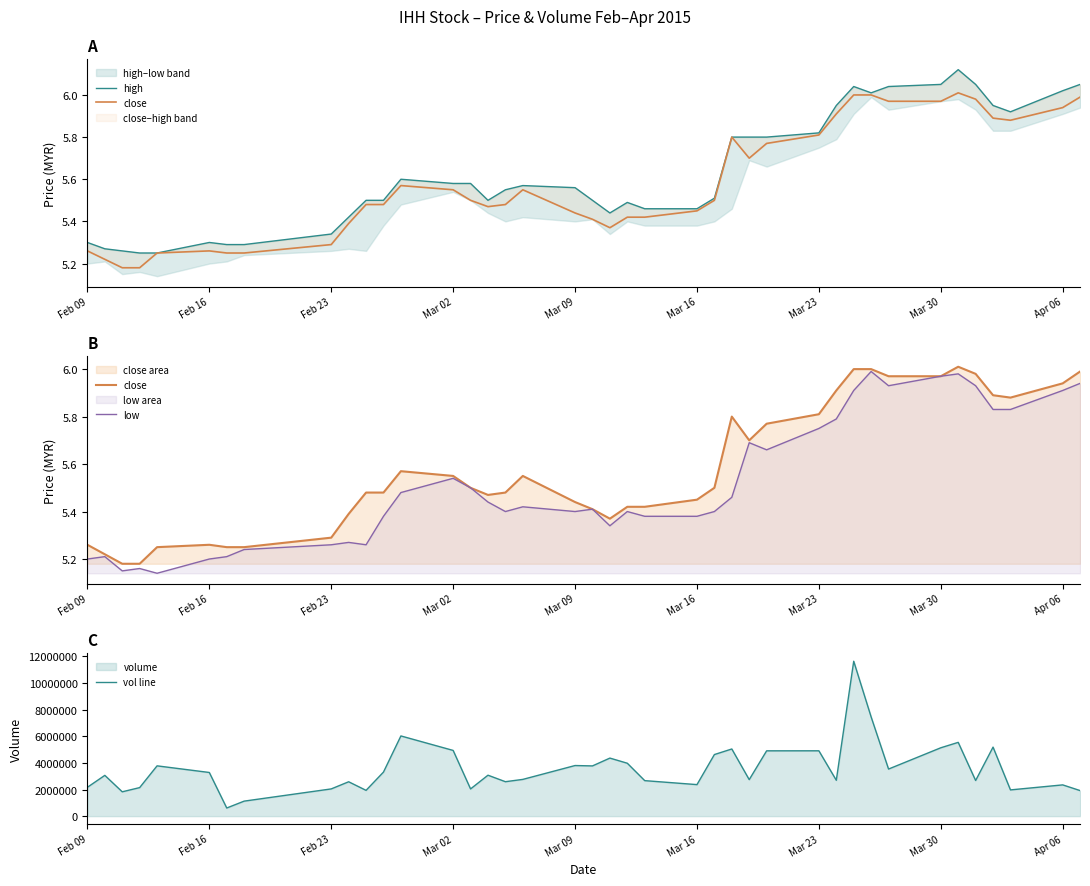

What are all the series names shown in the legend?

high, close, low, vol line